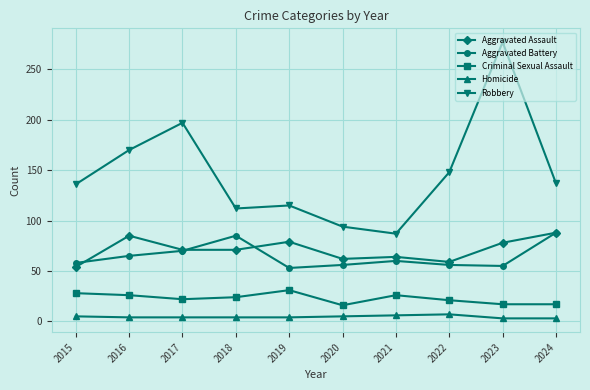

At 2015, list the series in order from smallest to largest.

Homicide, Criminal Sexual Assault, Aggravated Assault, Aggravated Battery, Robbery